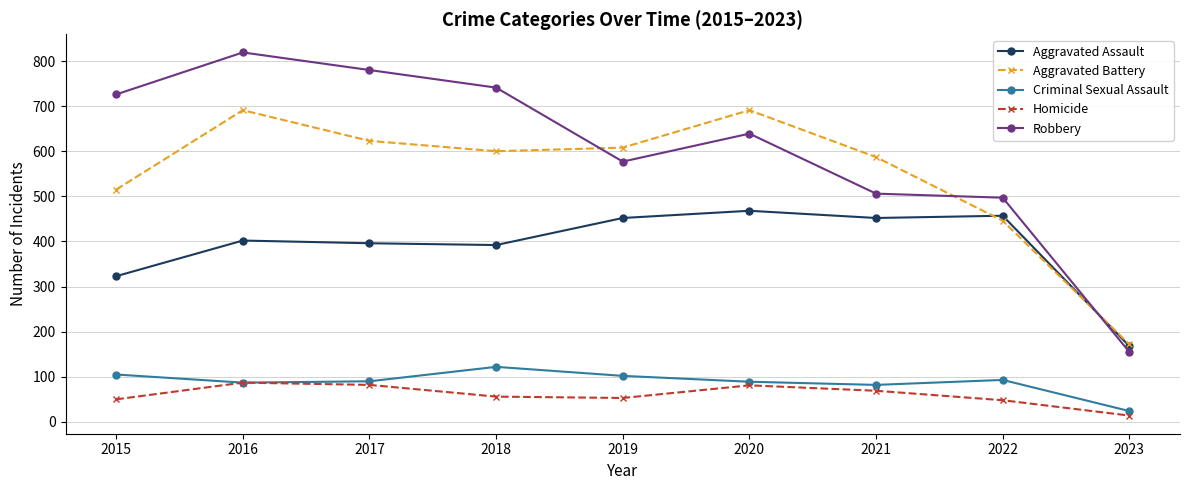

True or false: Criminal Sexual Assault and Aggravated Assault intersect in this chart.

False